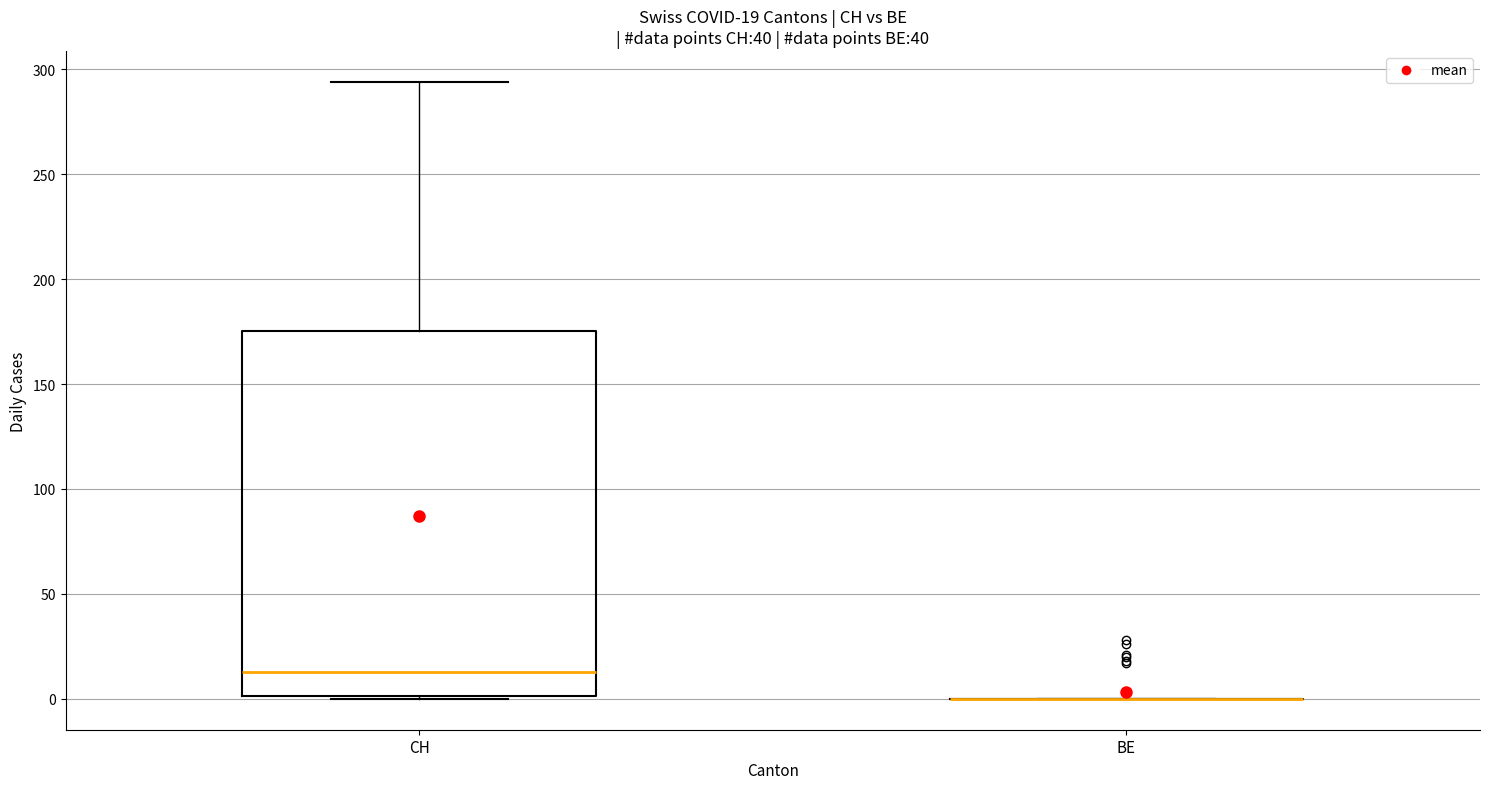

Which box is the tallest, from its lower edge to its upper edge?

CH